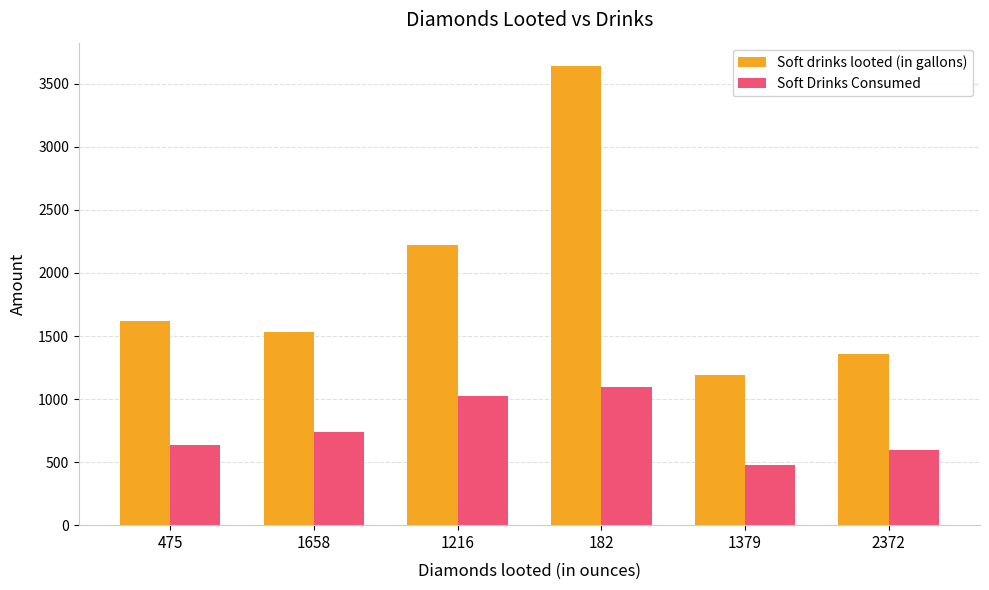

Rank the series by their average value, from lowest to highest.

Soft Drinks Consumed, Soft drinks looted (in gallons)